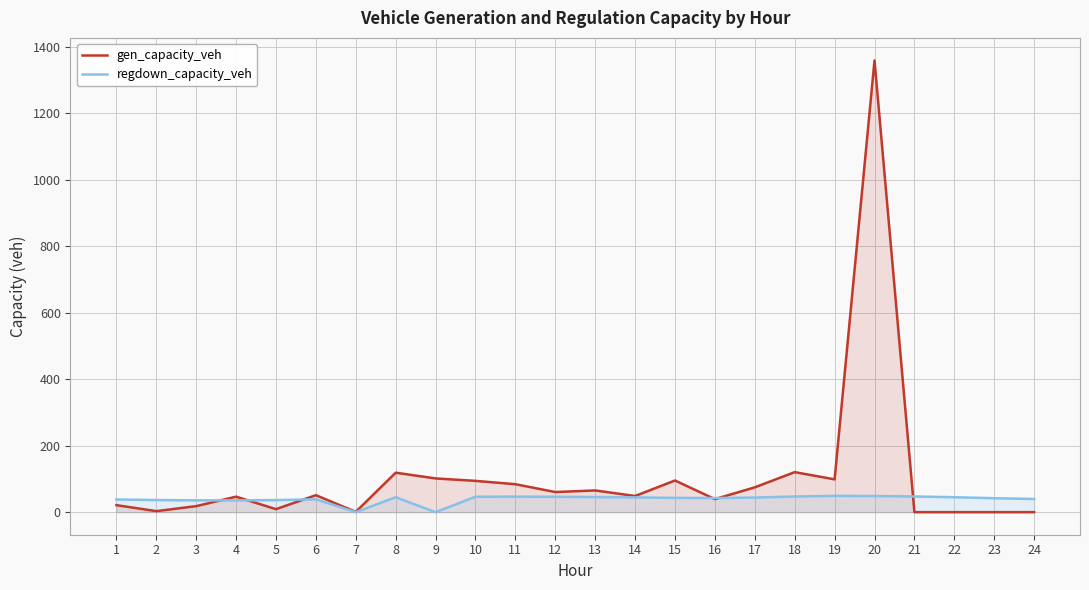

True or false: regdown_capacity_veh has more than 0 interior local peaks.

True